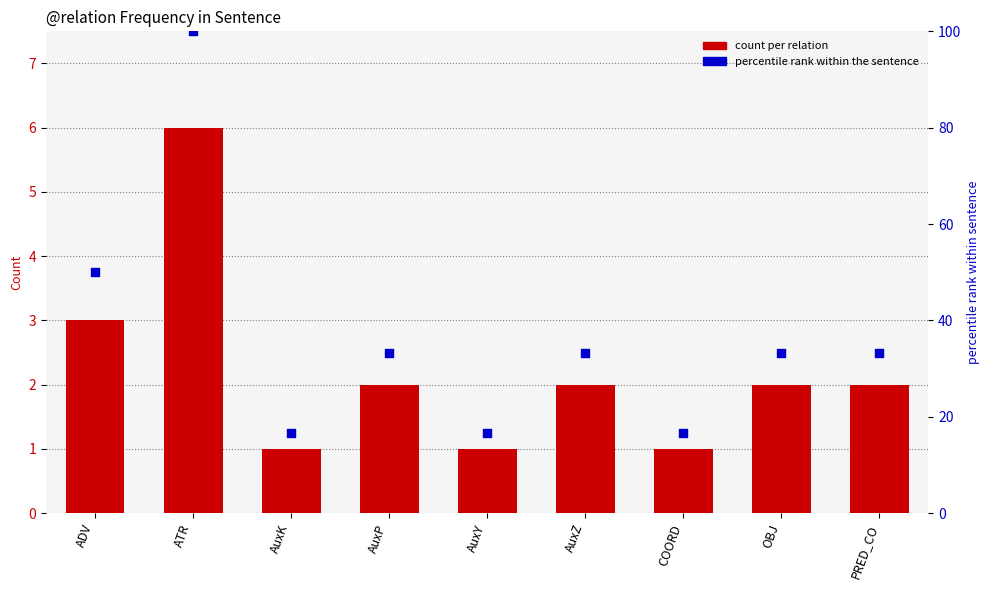

Which series contains the highest Y value?

percentile rank within the sentence